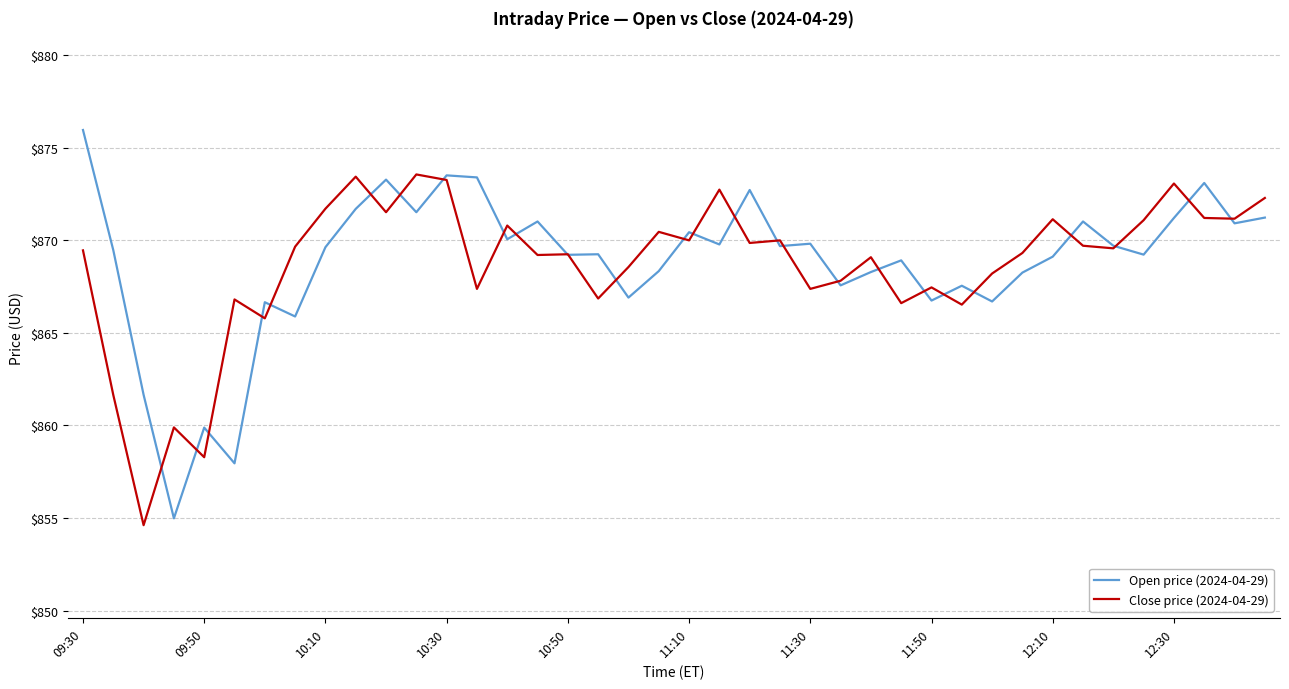

What is the greatest value displayed?

876.0